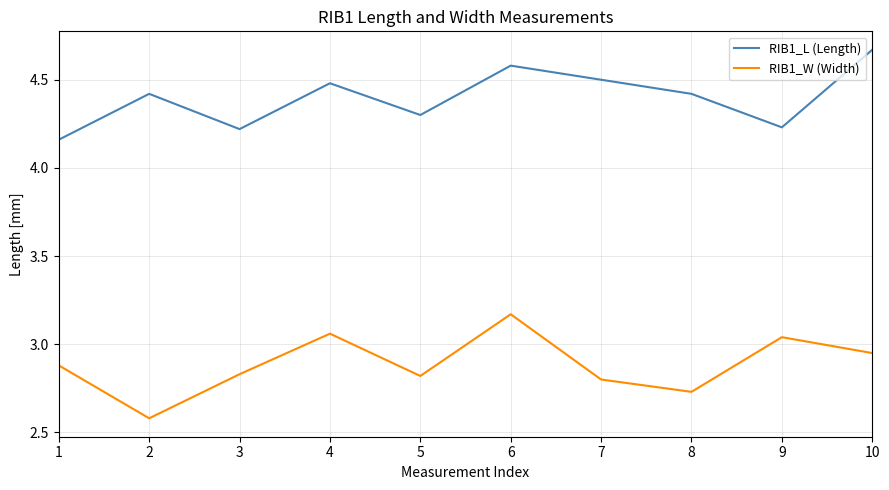

Rank the series by their maximum value, from highest to lowest.

RIB1_L (Length), RIB1_W (Width)